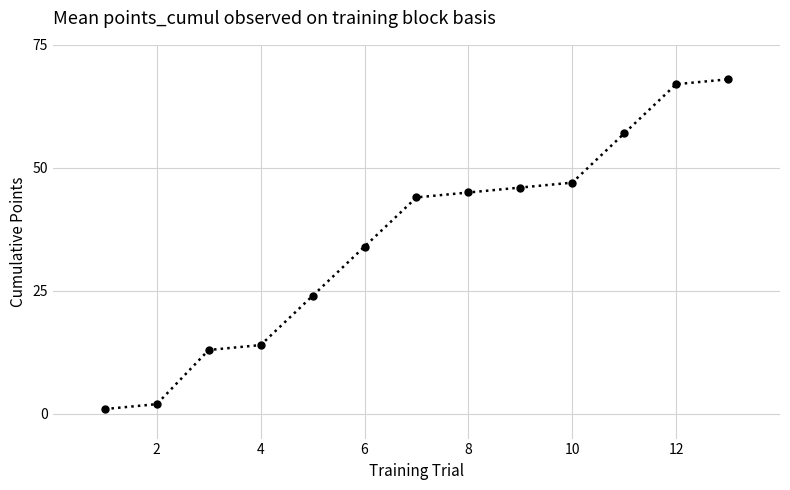

What is the difference between the maximum and second lowest values?

66